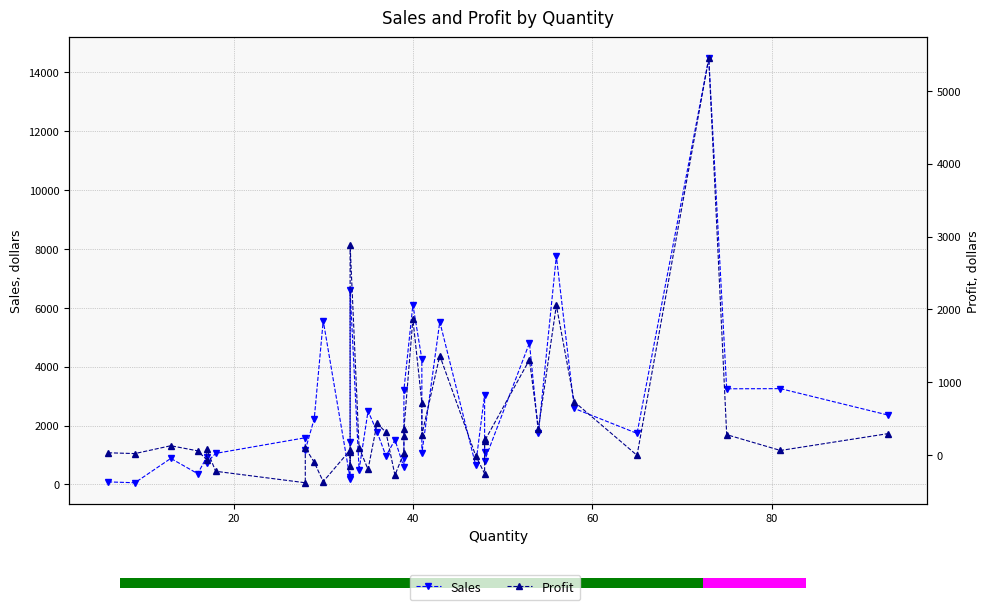

The value of Profit at 21 is 145.2. True or false?

False